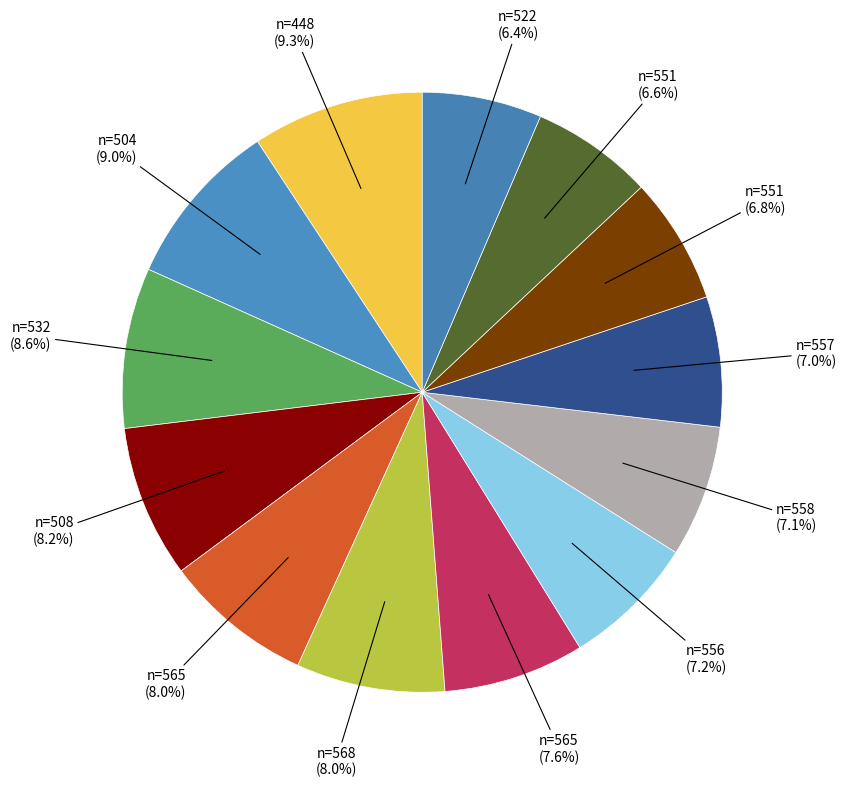

Is the sum of n=504 (9.0%) and n=558 (7.1%) greater than half?

No